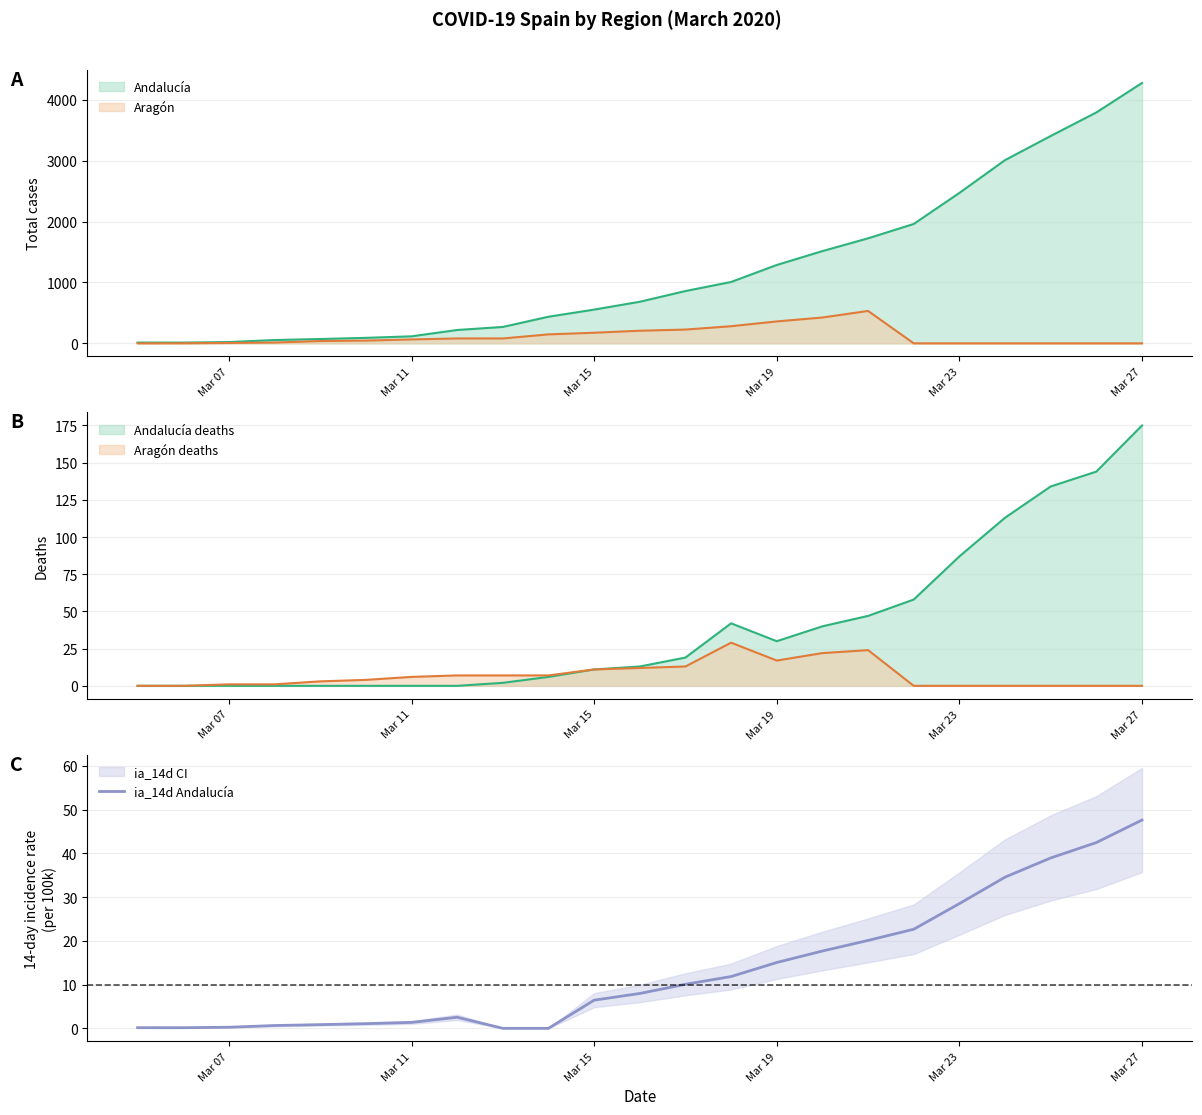

How many data points are less than 7?

11